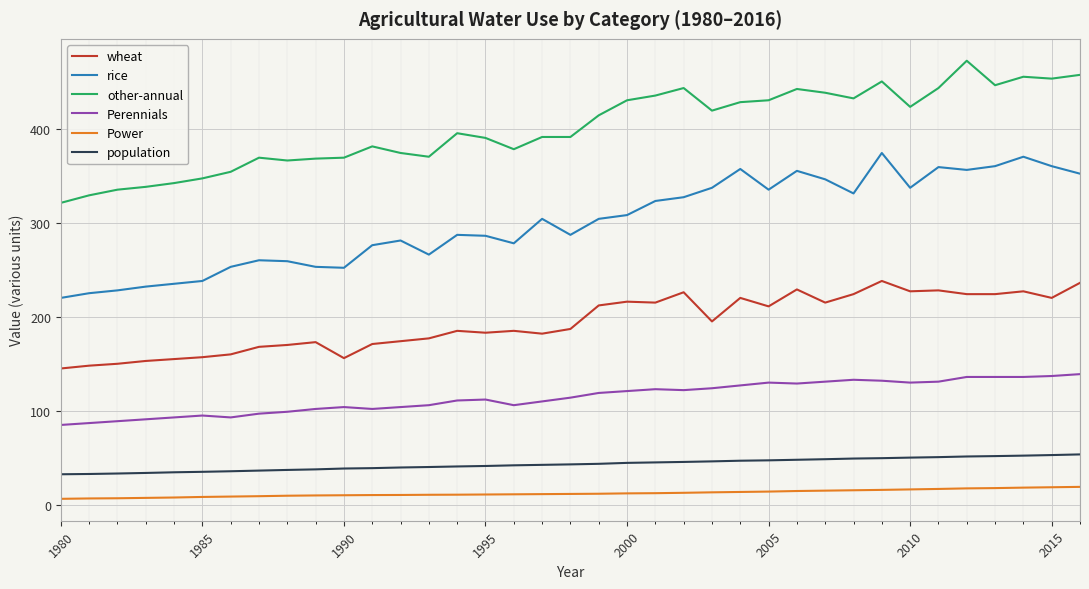

What is the minimum value shown in the chart?

6.5